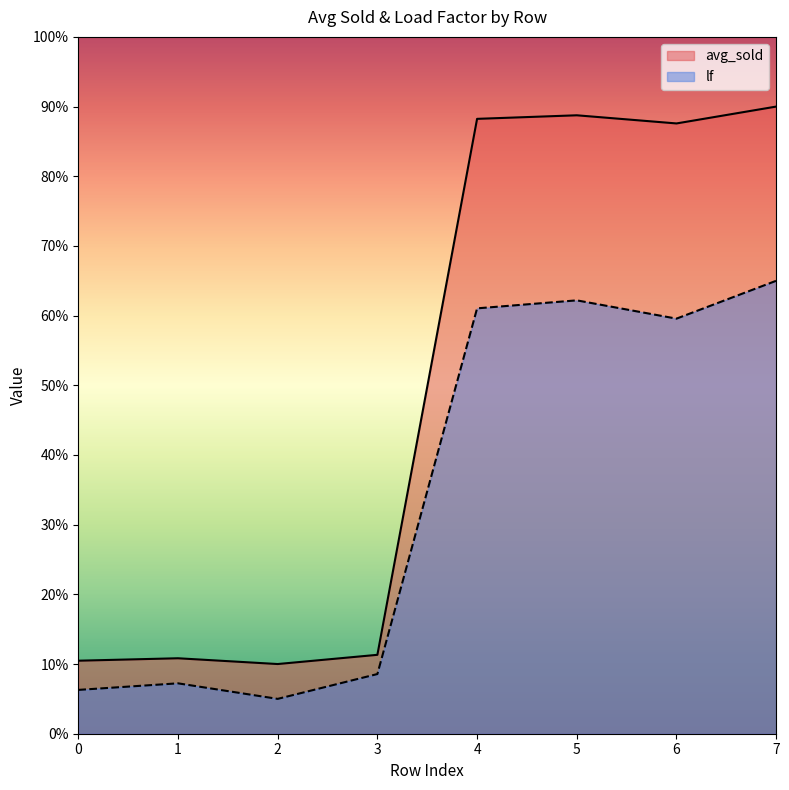

What is the average value of the avg_sold series?

49.6